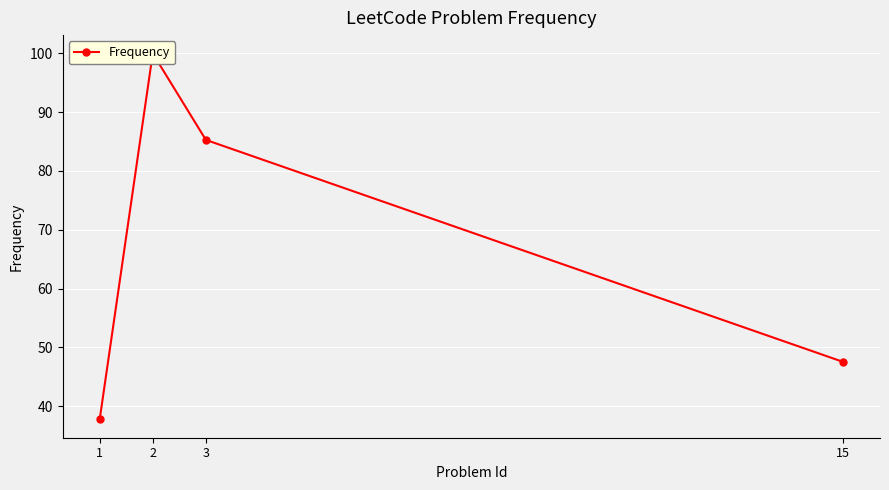

What is the ratio of the value at 15 to the value at 1?

1.3